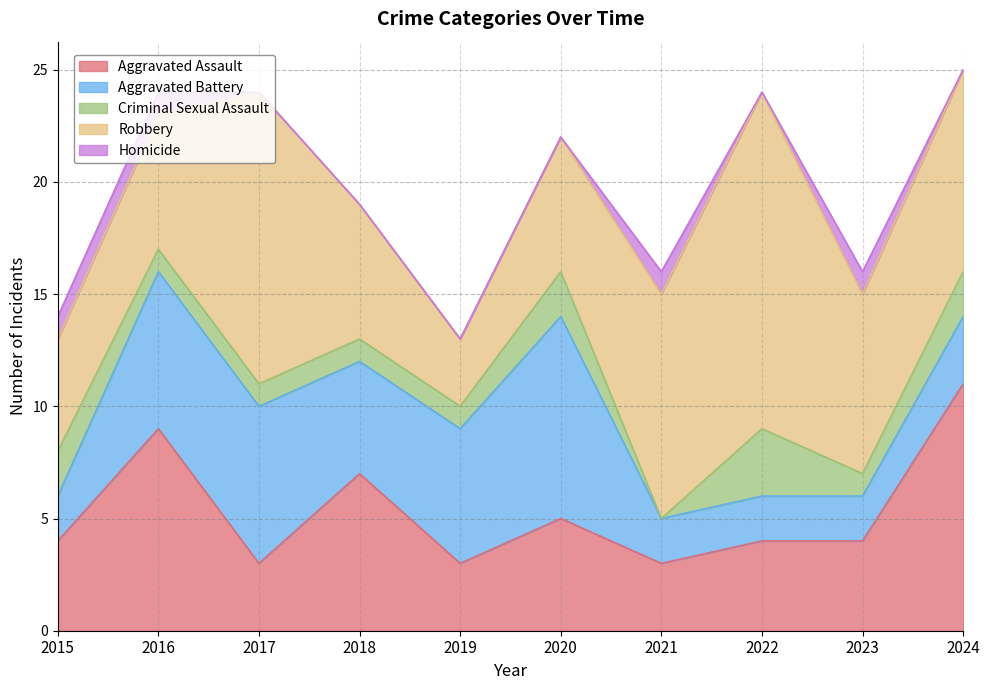

True or false: Criminal Sexual Assault has more than 0 points higher than both neighbors.

True